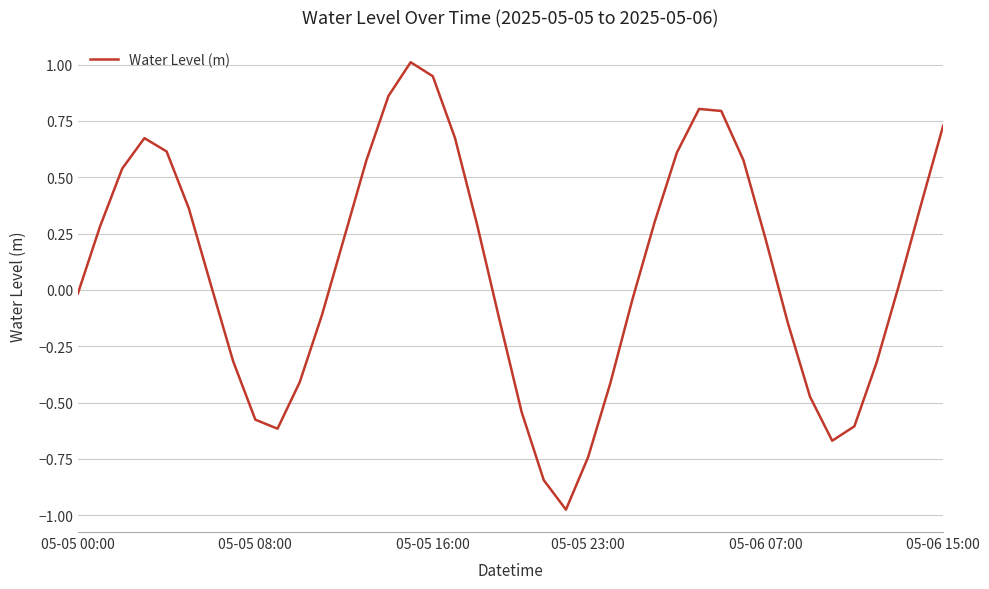

What is the maximum value shown in the chart?

1.0